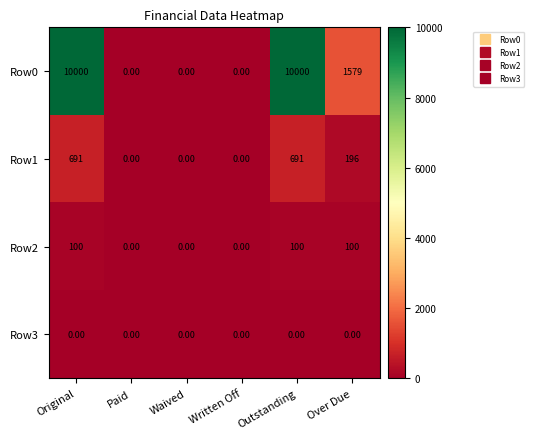

What is the difference between the maximum and minimum values in the Row2 series?

100